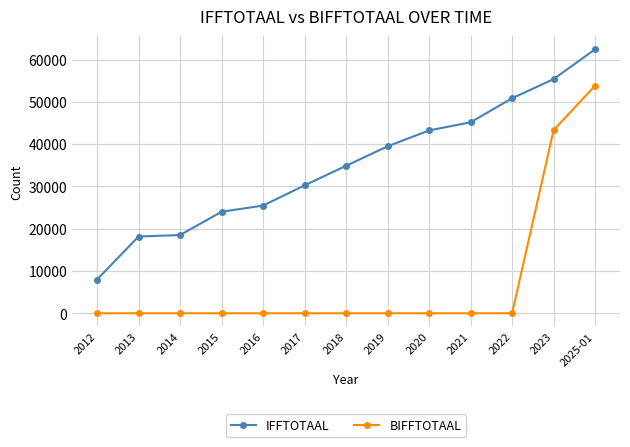

At which label does IFFTOTAAL reach its peak?

2025-01